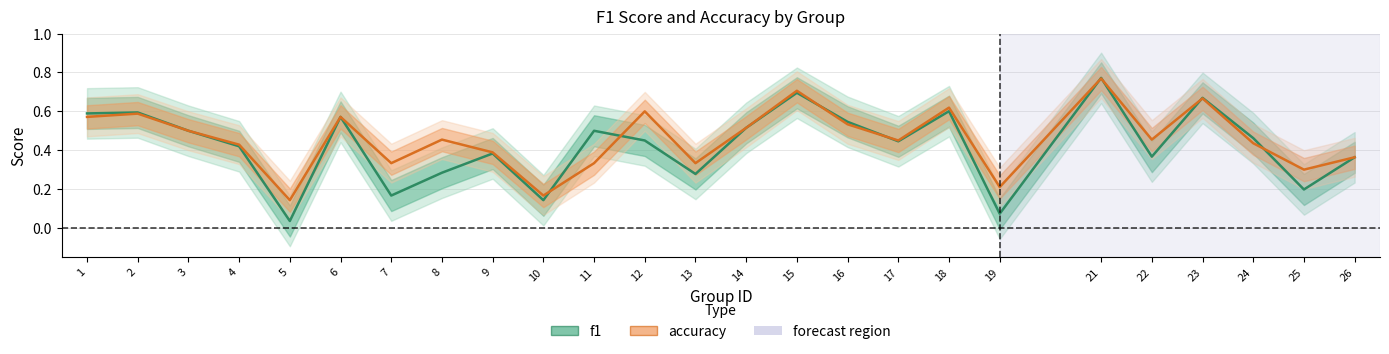

List the series in order of their overall mean, highest first.

accuracy, f1